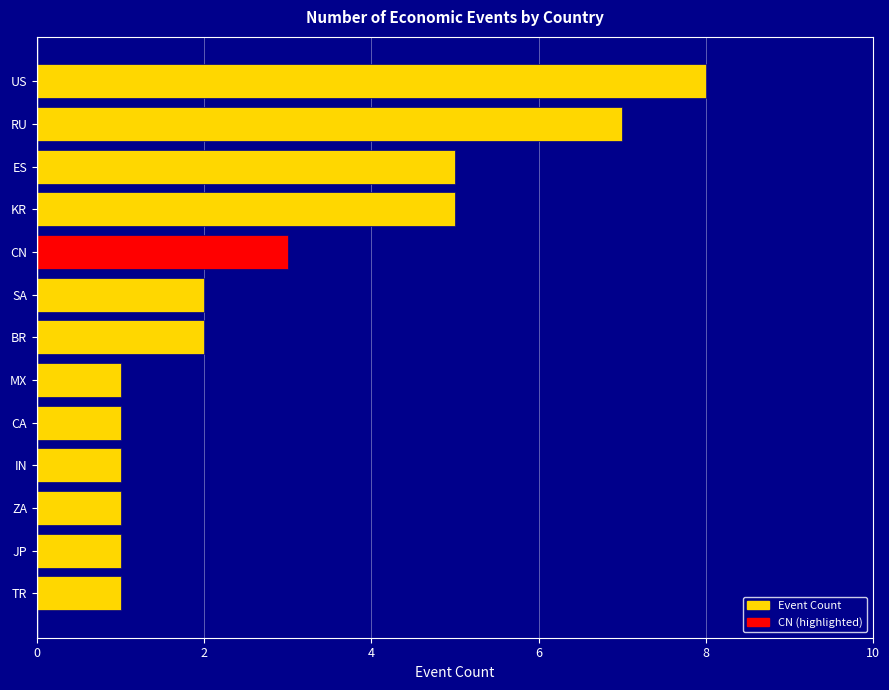

What is the change in value from ZA to SA?

+1